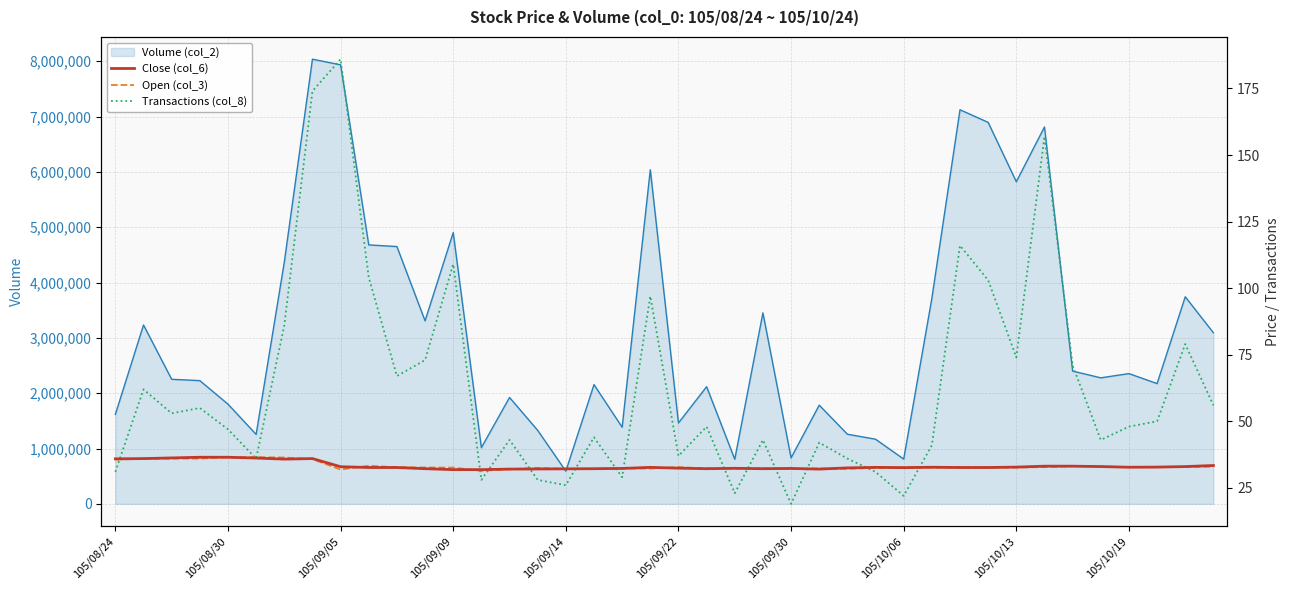

In Open (col_3), how many points are higher than both neighbors (excluding endpoints)?

10